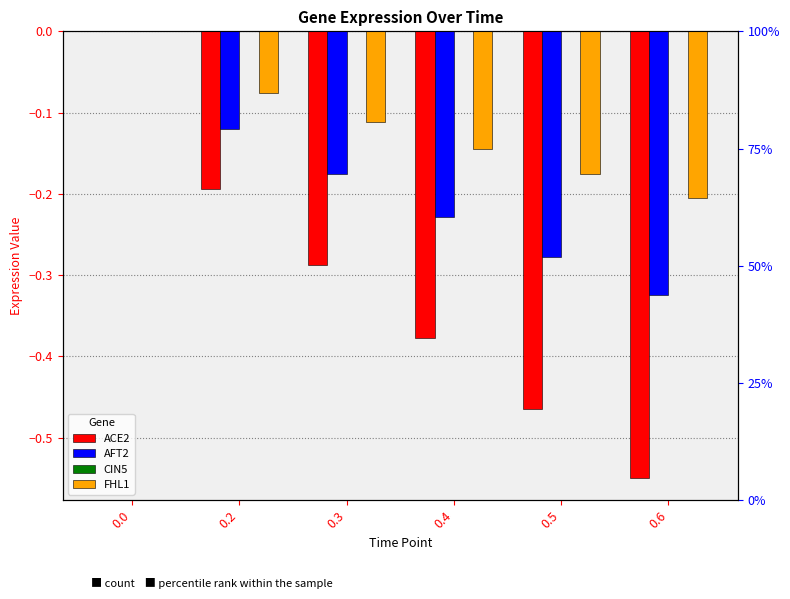

Reading left to right, list all the values displayed in this chart.

ACE2: 0.0=0.0	0.2=-0.2	0.3=-0.3	0.4=-0.4	0.5=-0.5	0.6=-0.5
AFT2: 0.0=0.0	0.2=-0.1	0.3=-0.2	0.4=-0.2	0.5=-0.3	0.6=-0.3
CIN5: 0.0=0.0	0.2=0.0	0.3=0.0	0.4=0.0	0.5=0.0	0.6=0.0
FHL1: 0.0=0.0	0.2=-0.1	0.3=-0.1	0.4=-0.1	0.5=-0.2	0.6=-0.2